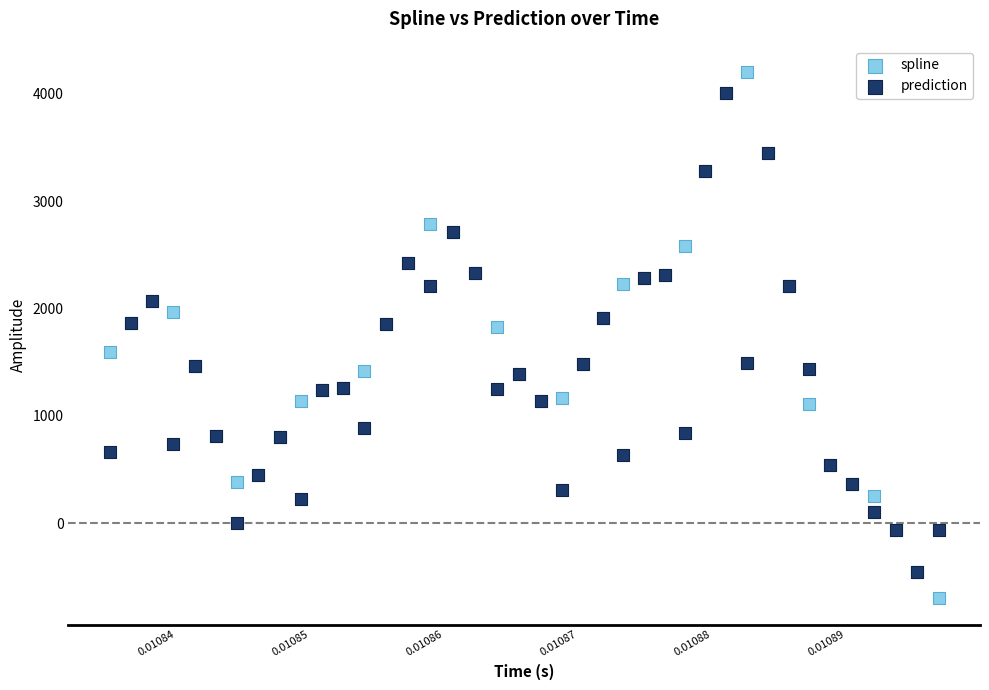

What are all the series names shown in the legend?

spline, prediction